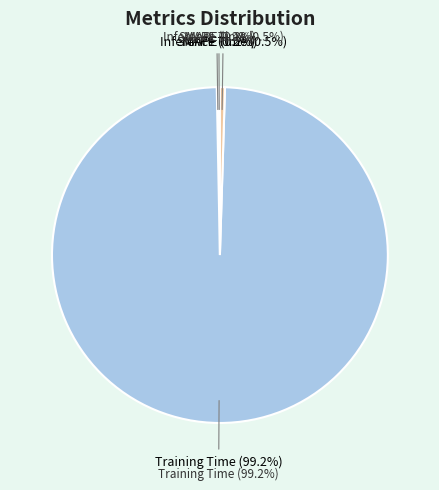

Does SMAPE represent more than half of the total?

No